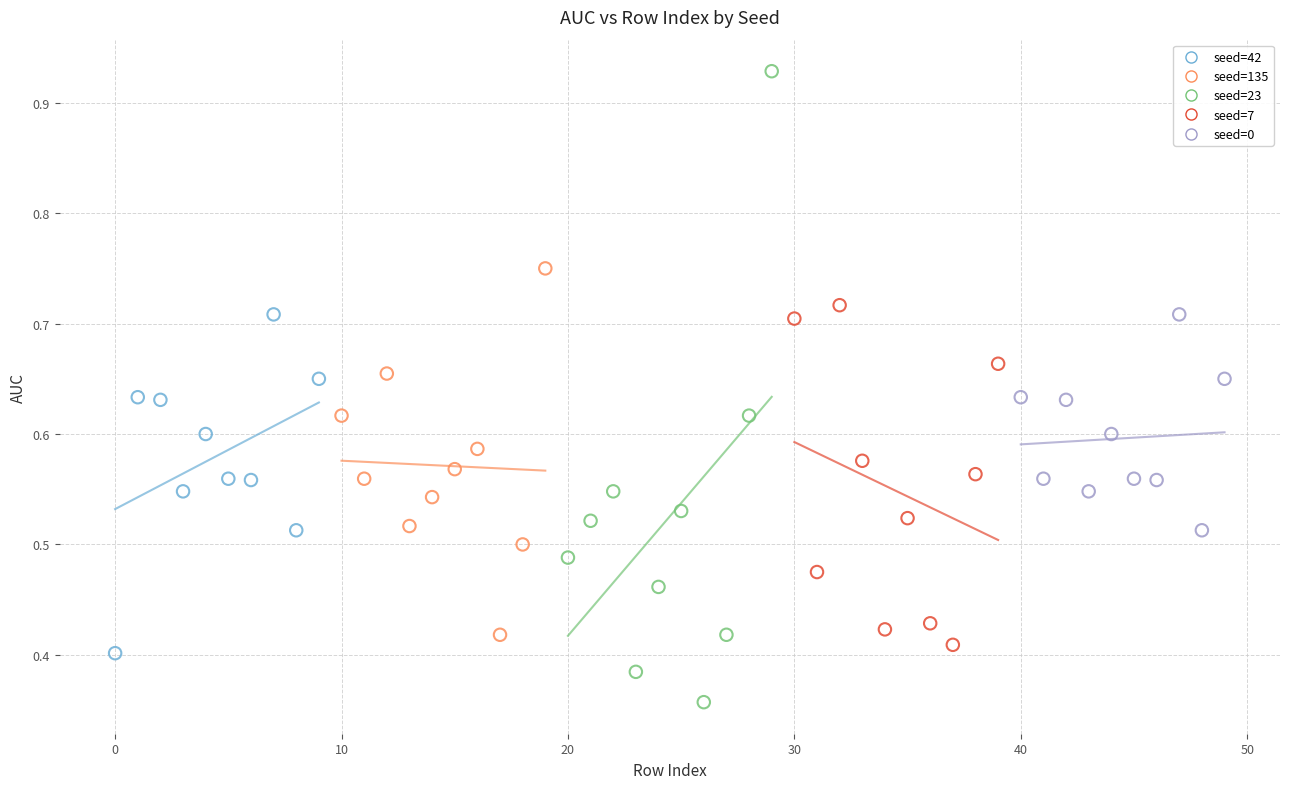

Which series reaches the minimum Y coordinate?

seed=23